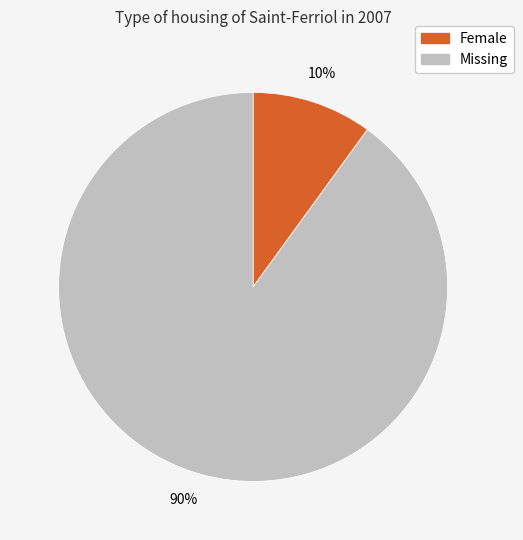

Is there a majority slice in this chart?

Yes